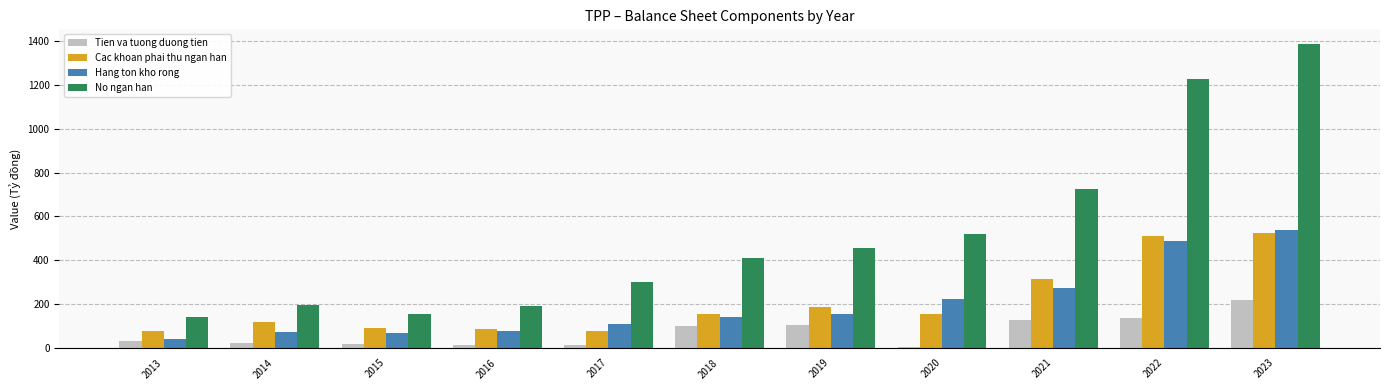

At which label does No ngan han reach its minimum?

2013